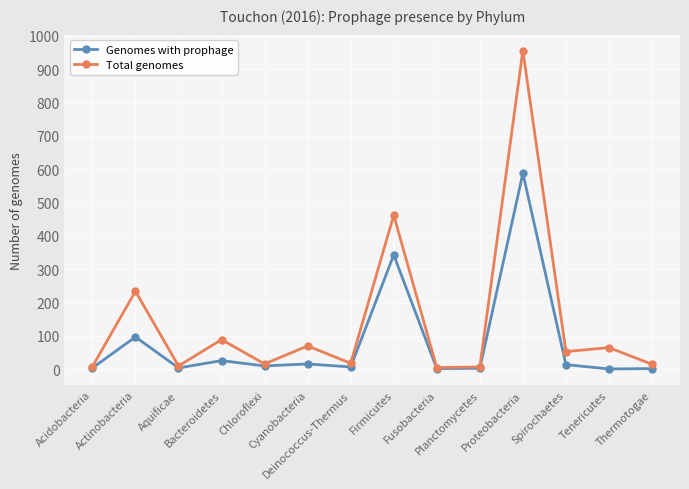

Which series has the widest spread of values?

Total genomes